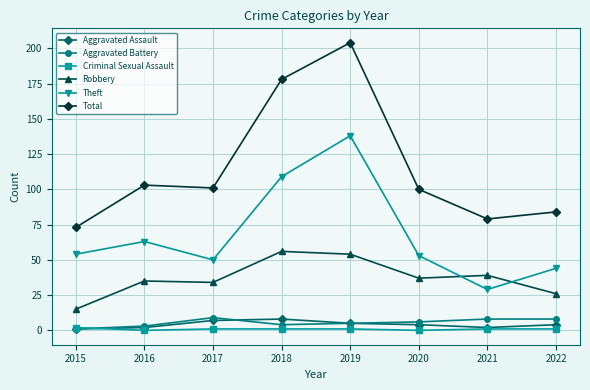

Is this an area chart (filled region under the line)?

No